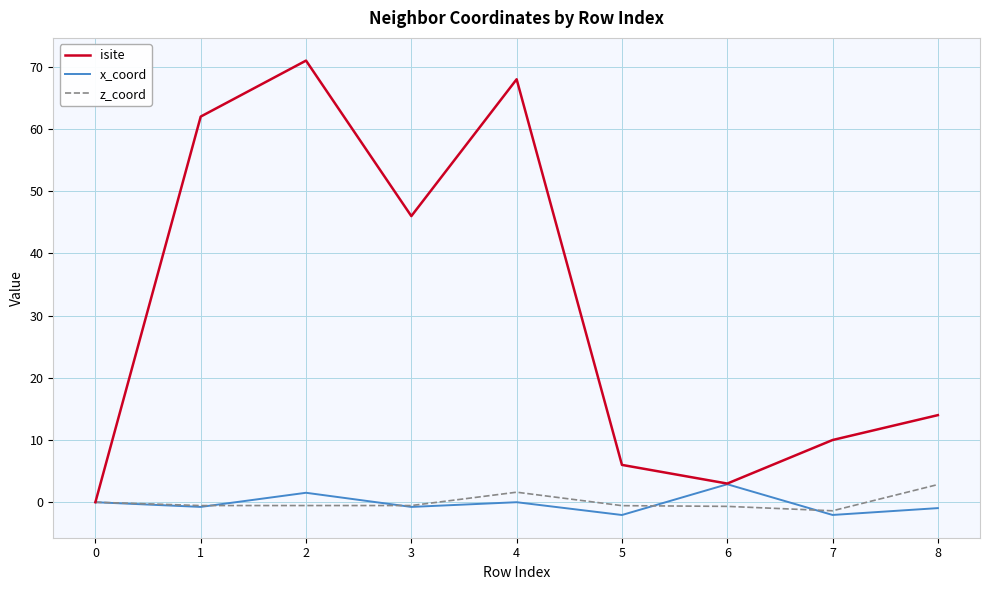

In isite, how many points are lower than both neighbors (excluding endpoints)?

2